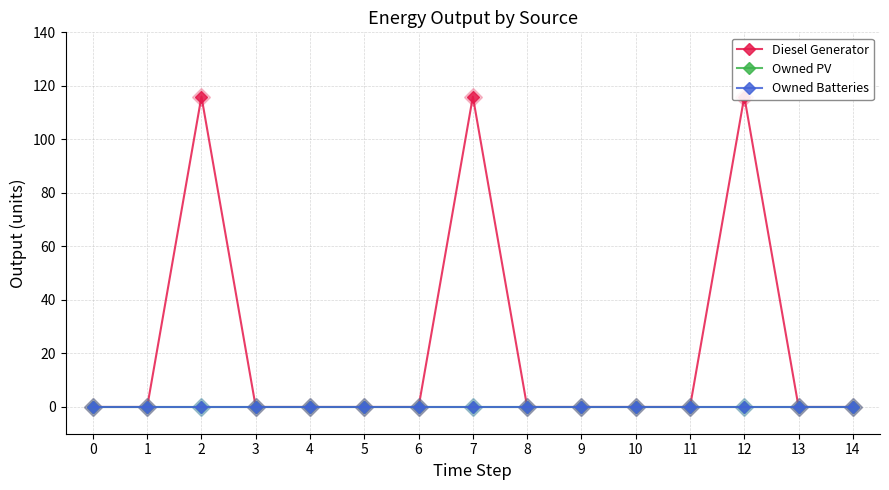

True or false: Diesel Generator has a value of 0 at 11.

True